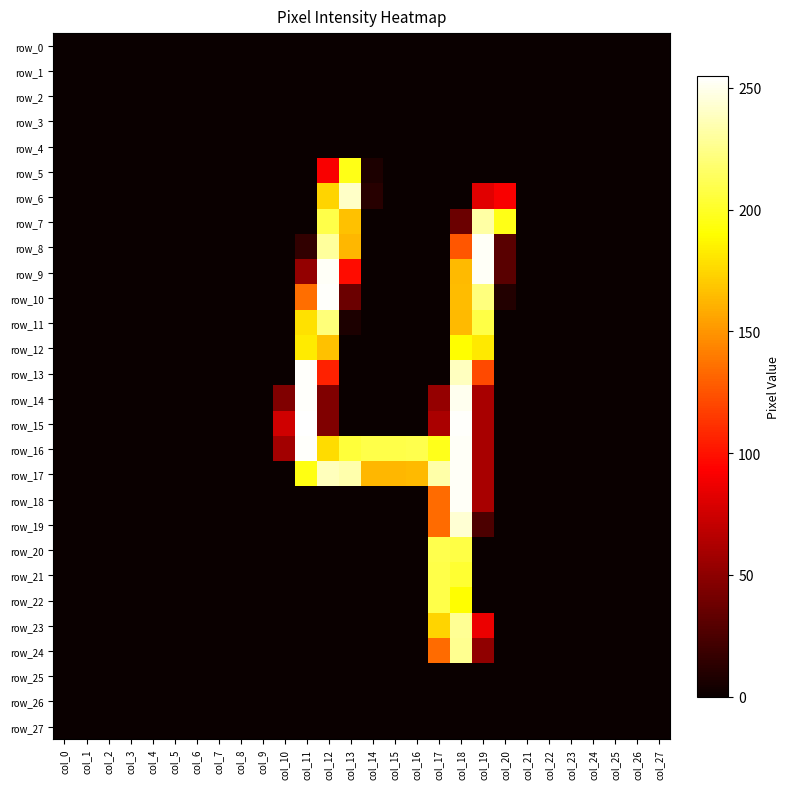

Reading right to left, extract all data points from this chart.

row_0: 0	0	0	0	0	0	0	0	0	0	0	0	0	0	0	0	0	0	0	0	0	0	0	0	0	0	0	0
row_1: 0	0	0	0	0	0	0	0	0	0	0	0	0	0	0	0	0	0	0	0	0	0	0	0	0	0	0	0
row_2: 0	0	0	0	0	0	0	0	0	0	0	0	0	0	0	0	0	0	0	0	0	0	0	0	0	0	0	0
row_3: 0	0	0	0	0	0	0	0	0	0	0	0	0	0	0	0	0	0	0	0	0	0	0	0	0	0	0	0
row_4: 0	0	0	0	0	0	0	0	0	0	0	0	0	0	0	0	0	0	0	0	0	0	0	0	0	0	0	0
row_5: 0	0	0	0	0	0	0	0	0	0	0	0	0	7	196	91	0	0	0	0	0	0	0	0	0	0	0	0
row_6: 0	0	0	0	0	0	0	91	82	0	0	0	0	11	241	174	0	0	0	0	0	0	0	0	0	0	0	0
row_7: 0	0	0	0	0	0	0	196	232	37	0	0	0	0	167	209	0	0	0	0	0	0	0	0	0	0	0	0
row_8: 0	0	0	0	0	0	0	30	253	126	0	0	0	0	163	230	15	0	0	0	0	0	0	0	0	0	0	0
row_9: 0	0	0	0	0	0	0	30	253	164	0	0	0	0	98	253	52	0	0	0	0	0	0	0	0	0	0	0
row_10: 0	0	0	0	0	0	0	9	222	165	0	0	0	0	37	254	135	0	0	0	0	0	0	0	0	0	0	0
row_11: 0	0	0	0	0	0	0	0	208	164	0	0	0	0	7	221	179	0	0	0	0	0	0	0	0	0	0	0
row_12: 0	0	0	0	0	0	0	0	182	190	0	0	0	0	0	167	183	0	0	0	0	0	0	0	0	0	0	0
row_13: 0	0	0	0	0	0	0	0	121	239	0	0	0	0	0	106	254	0	0	0	0	0	0	0	0	0	0	0
row_14: 0	0	0	0	0	0	0	0	60	251	53	0	0	0	0	45	254	45	0	0	0	0	0	0	0	0	0	0
row_15: 0	0	0	0	0	0	0	0	60	254	61	0	0	0	0	45	255	75	0	0	0	0	0	0	0	0	0	0
row_16: 0	0	0	0	0	0	0	0	60	253	197	210	209	209	205	177	254	58	0	0	0	0	0	0	0	0	0	0
row_17: 0	0	0	0	0	0	0	0	60	253	233	164	163	163	234	238	195	0	0	0	0	0	0	0	0	0	0	0
row_18: 0	0	0	0	0	0	0	0	60	253	134	0	0	0	0	0	0	0	0	0	0	0	0	0	0	0	0	0
row_19: 0	0	0	0	0	0	0	0	25	244	134	0	0	0	0	0	0	0	0	0	0	0	0	0	0	0	0	0
row_20: 0	0	0	0	0	0	0	0	0	208	210	0	0	0	0	0	0	0	0	0	0	0	0	0	0	0	0	0
row_21: 0	0	0	0	0	0	0	0	0	203	209	0	0	0	0	0	0	0	0	0	0	0	0	0	0	0	0	0
row_22: 0	0	0	0	0	0	0	0	0	190	209	0	0	0	0	0	0	0	0	0	0	0	0	0	0	0	0	0
row_23: 0	0	0	0	0	0	0	0	86	228	174	0	0	0	0	0	0	0	0	0	0	0	0	0	0	0	0	0
row_24: 0	0	0	0	0	0	0	0	51	227	134	0	0	0	0	0	0	0	0	0	0	0	0	0	0	0	0	0
row_25: 0	0	0	0	0	0	0	0	0	0	0	0	0	0	0	0	0	0	0	0	0	0	0	0	0	0	0	0
row_26: 0	0	0	0	0	0	0	0	0	0	0	0	0	0	0	0	0	0	0	0	0	0	0	0	0	0	0	0
row_27: 0	0	0	0	0	0	0	0	0	0	0	0	0	0	0	0	0	0	0	0	0	0	0	0	0	0	0	0